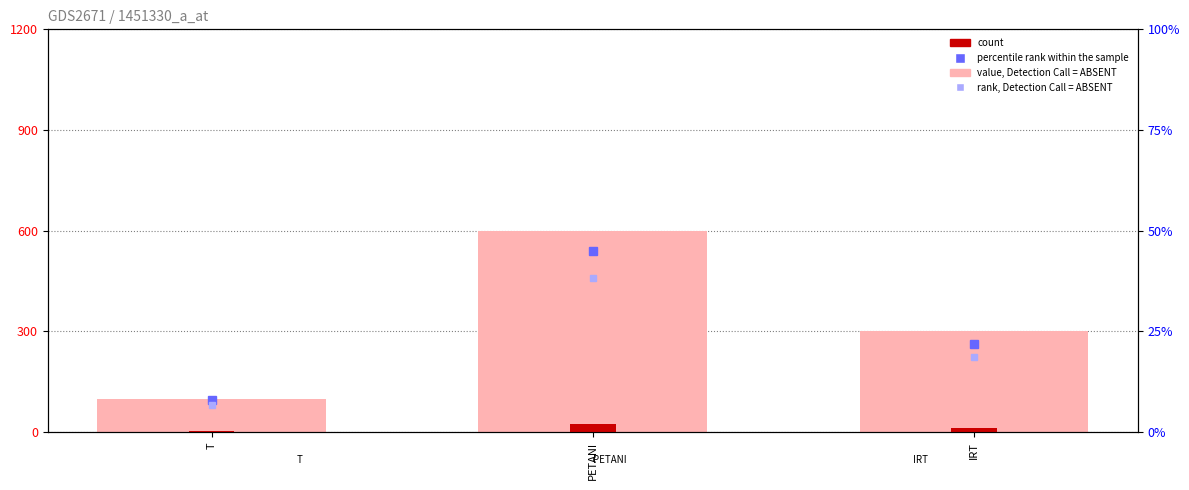

At which category does the chart reach its minimum across all series?

T